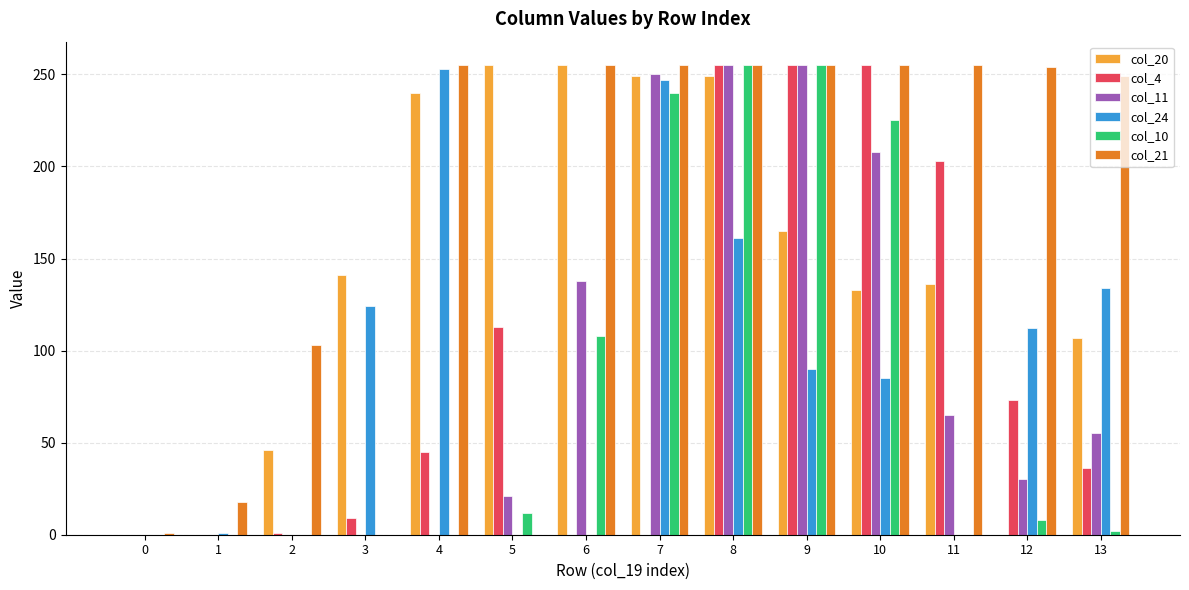

What is the maximum value shown in the chart?

255